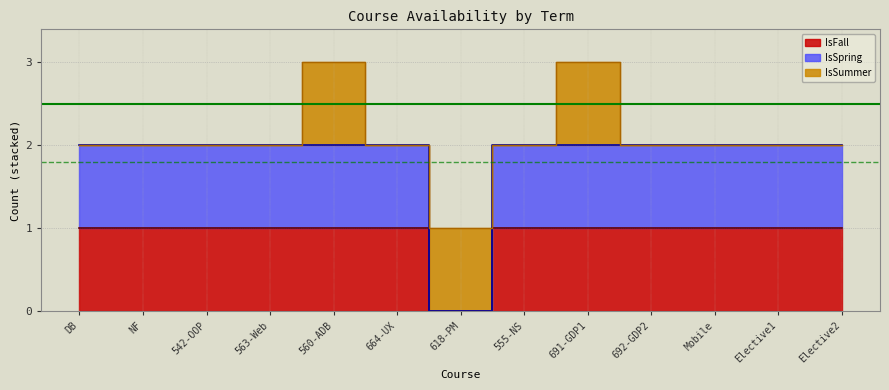

How many data points does each series have?

13